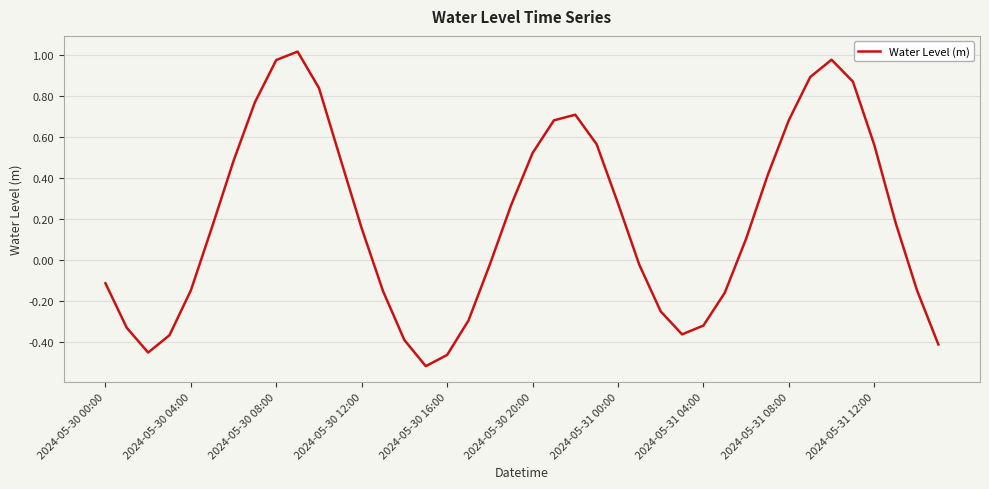

What is the difference between the maximum and minimum values?

1.5